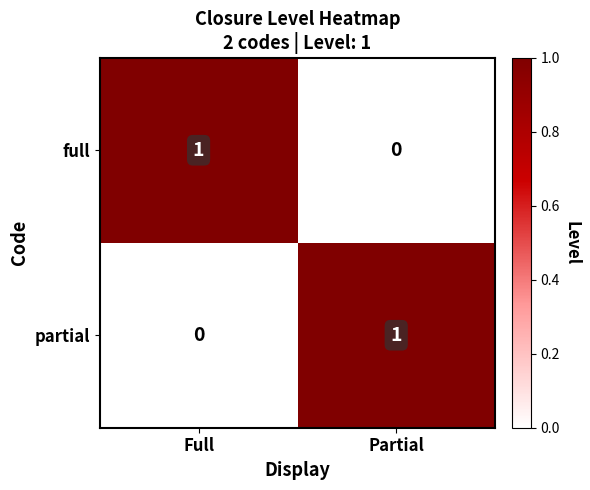

How many values in the full series are below 1?

1